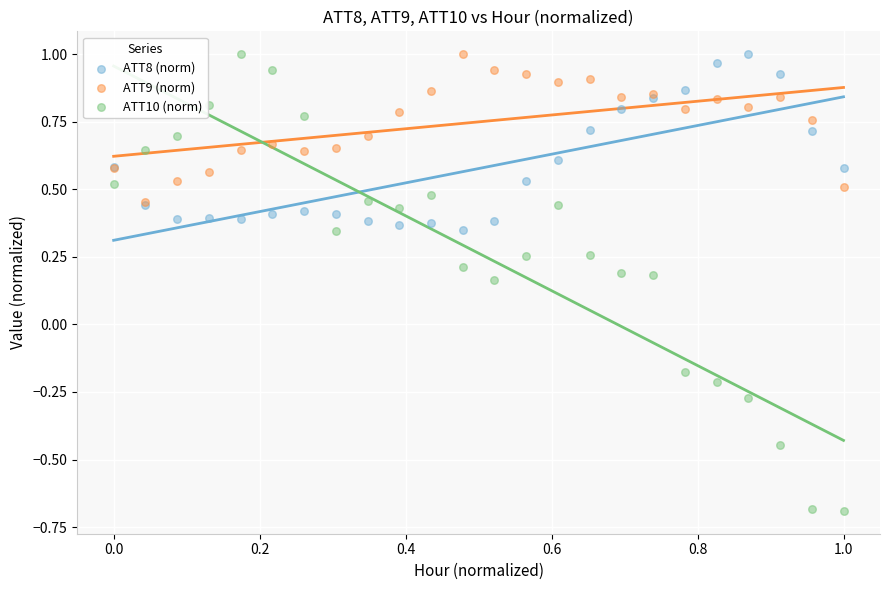

What are all the series names shown in the legend?

ATT8 (norm), ATT9 (norm), ATT10 (norm)